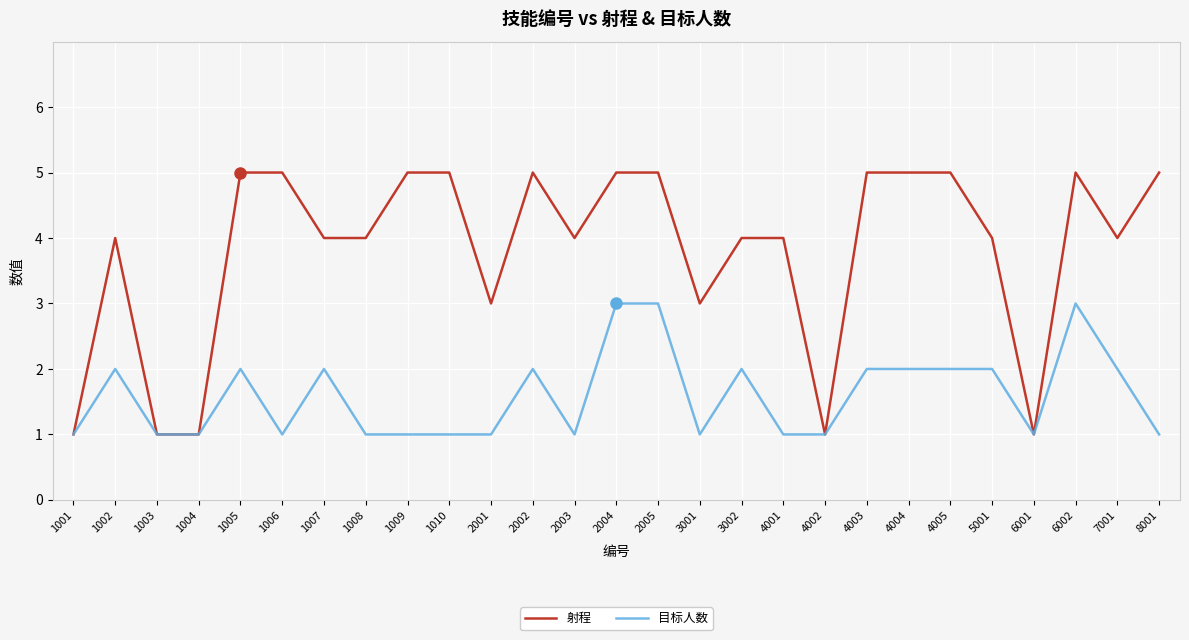

Rank the series by their average value, from lowest to highest.

目标人数, 射程